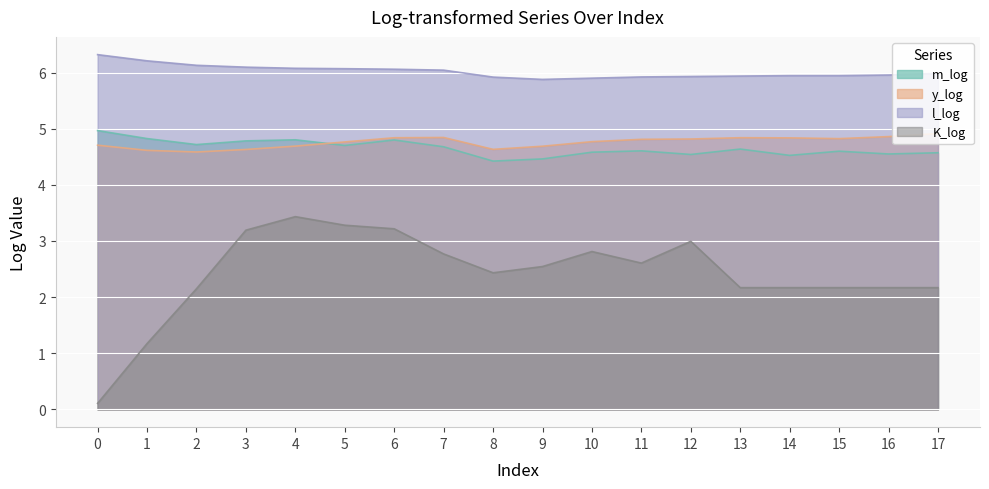

Between which two adjacent categories do m_log and y_log first intersect?

4 and 5